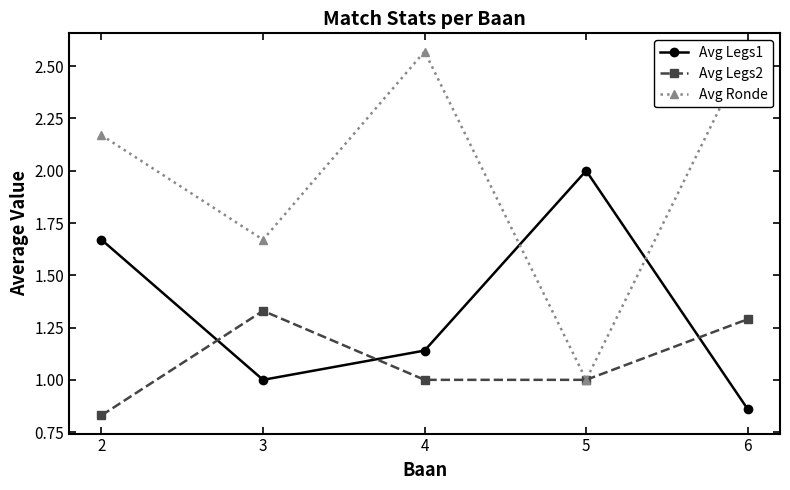

How many data points in Avg Legs1 are above 1?

3